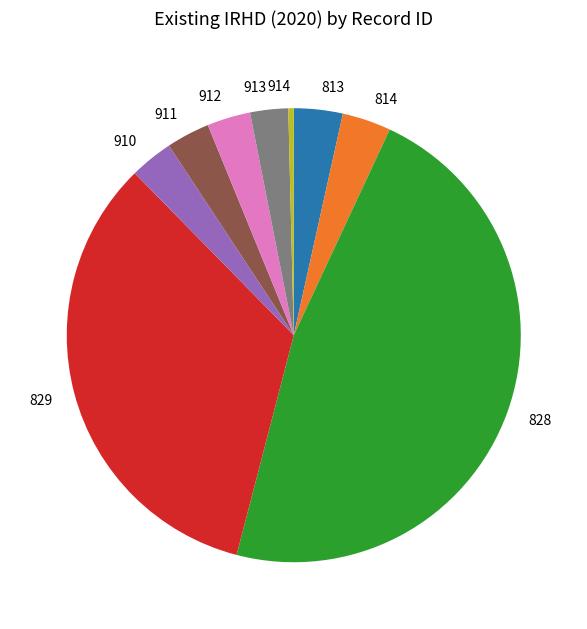

What is the ratio of the value at 814 to the value at 913?

1.3